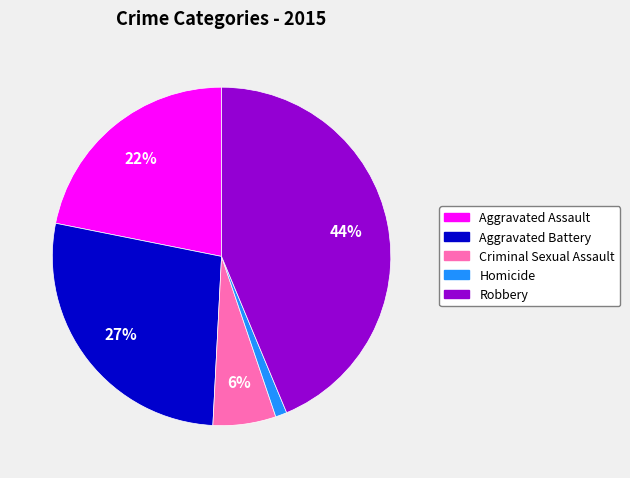

Do Homicide and Aggravated Assault together represent more than half of the pie?

No